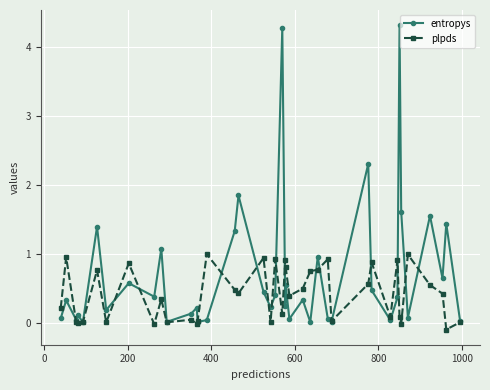

Which series has the largest total across all categories?

entropys